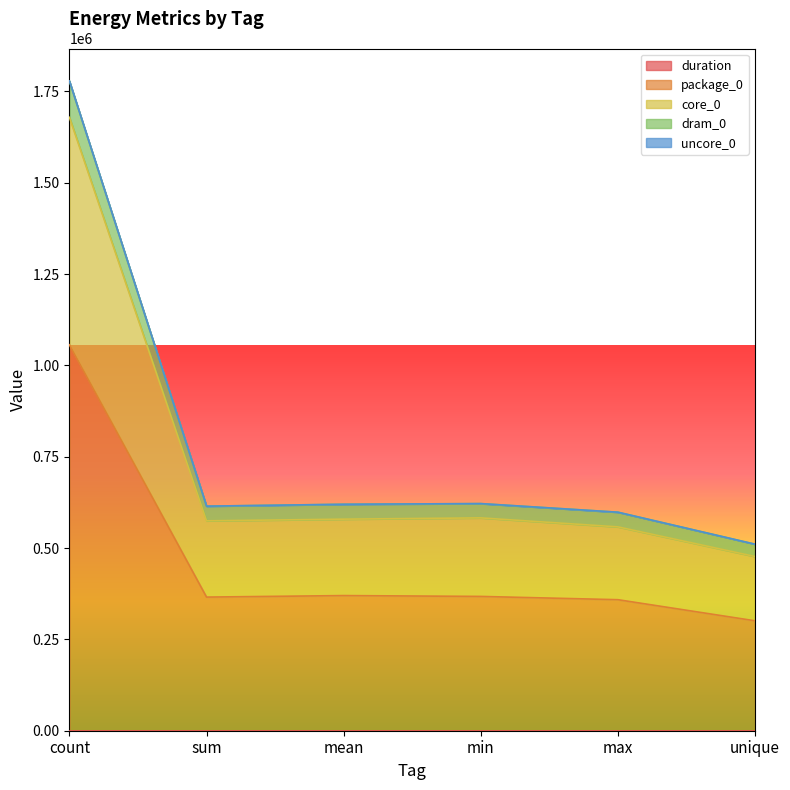

How many lines are shown in the chart?

5